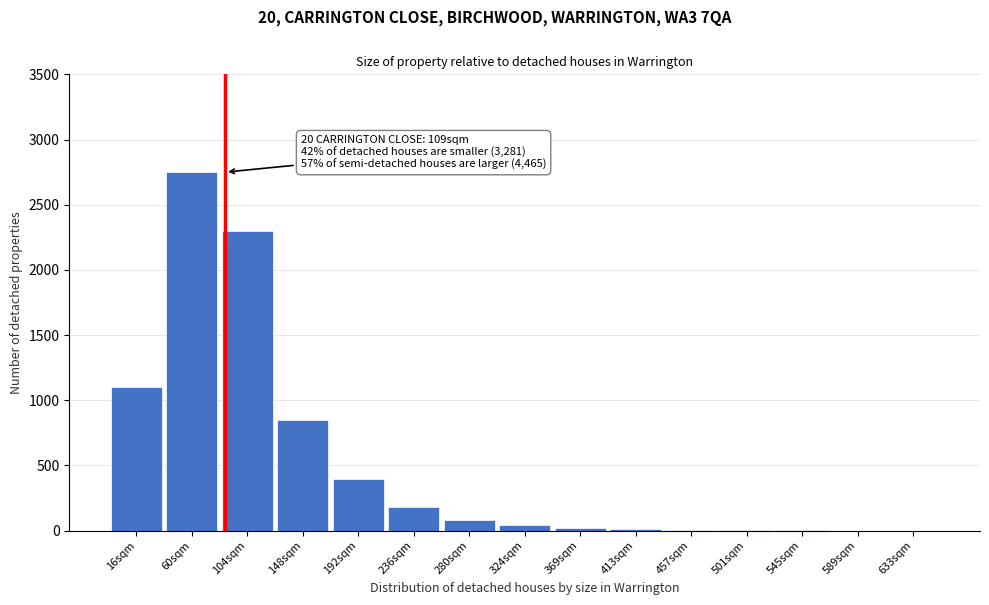

What is the sum of all values?

7742